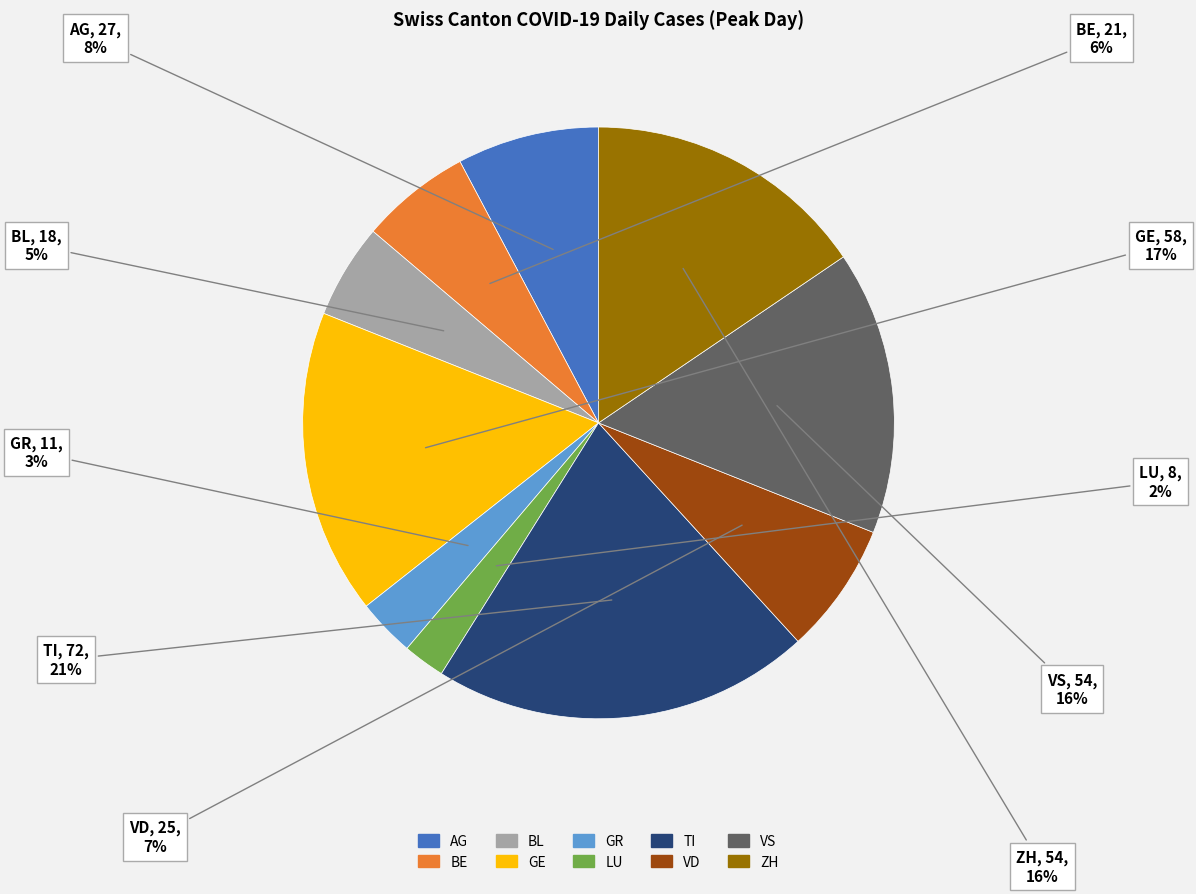

Does GE account for over 50% of the chart?

No